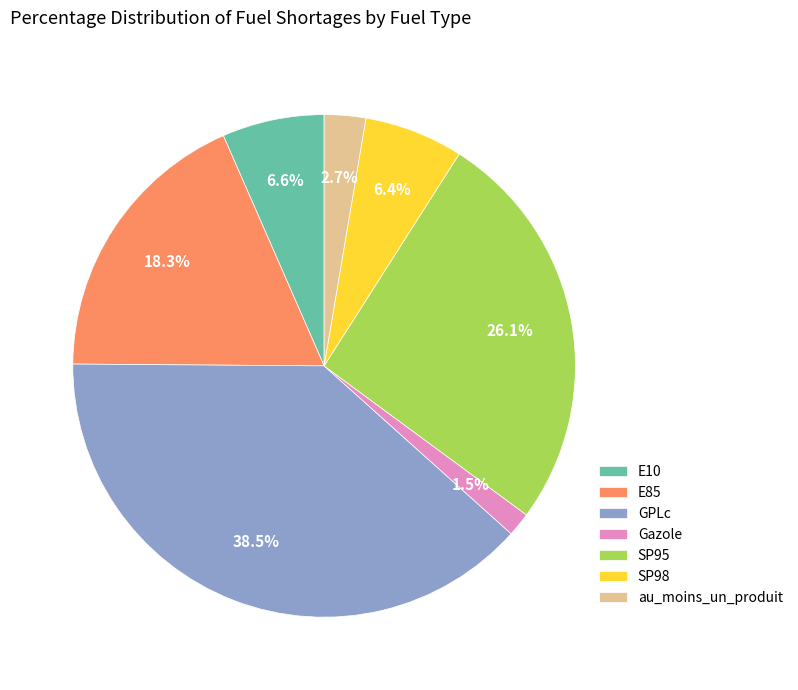

What percentage is the SP95 slice, to the nearest percent?

26%